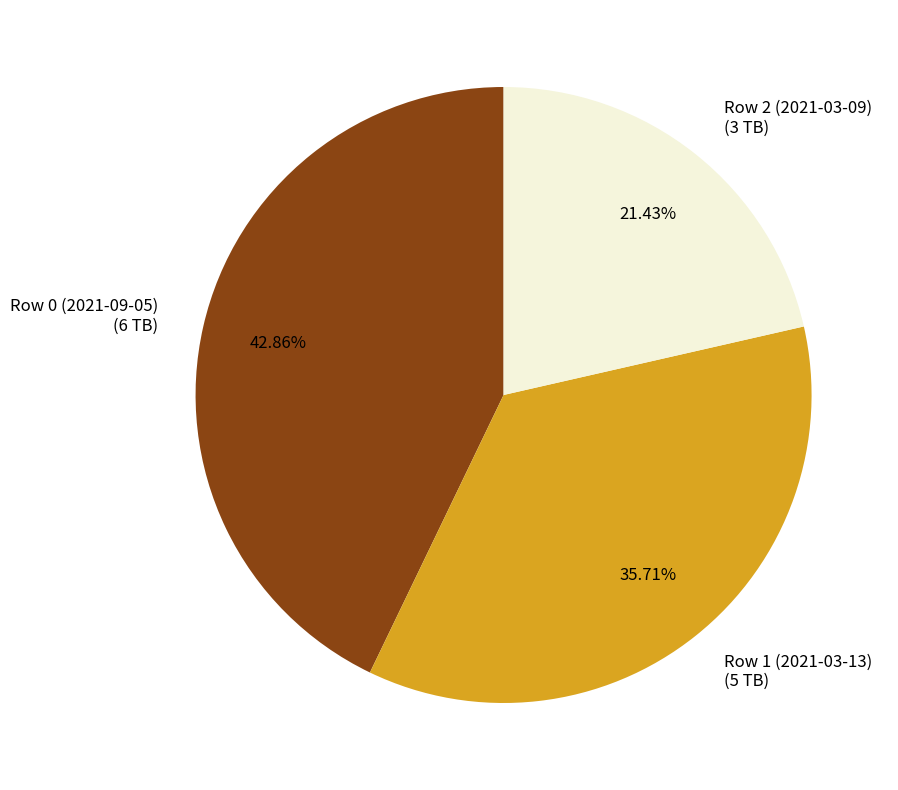

Which slice is the smallest?

Row 2 (2021-03-09)